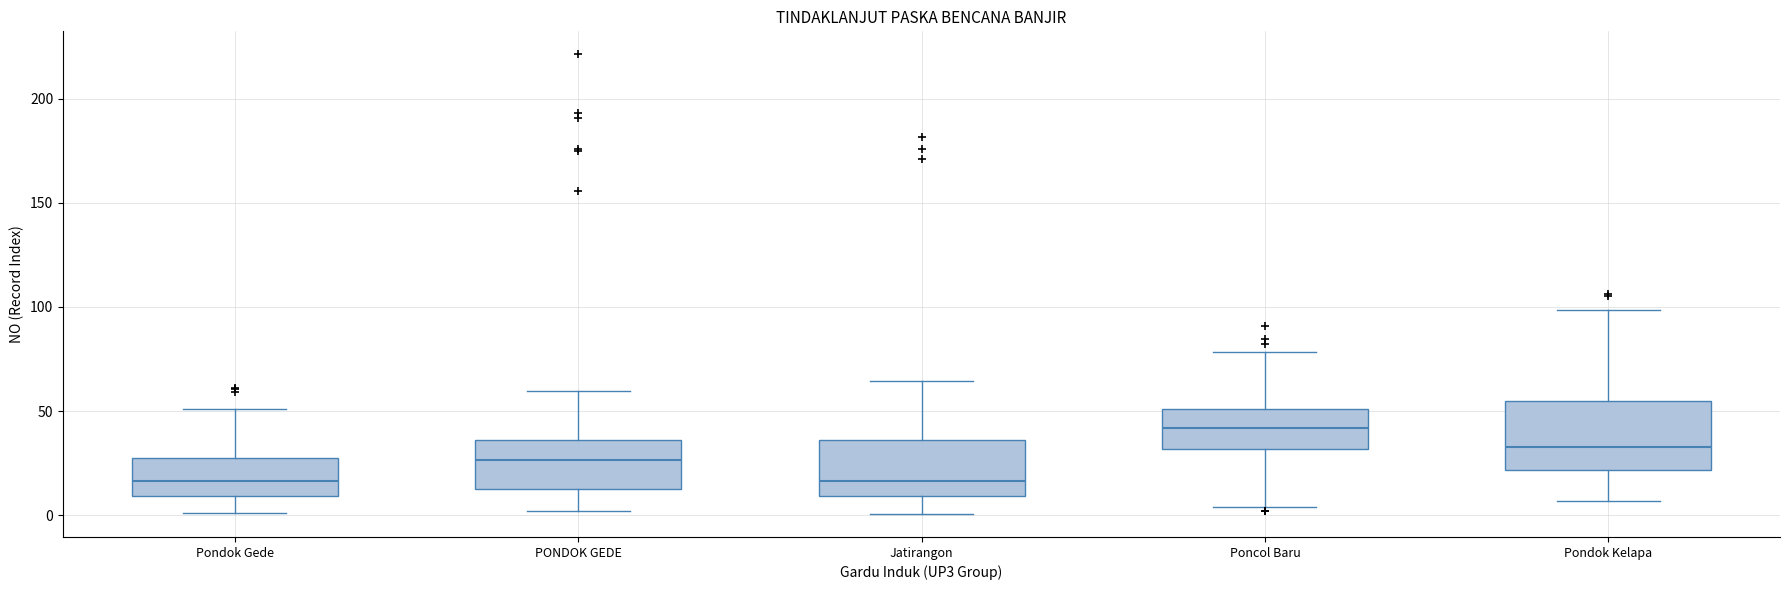

Where is the lower edge of the box for Jatirangon on the y-axis? The values are not printed on the chart, so give them approximately, as read against the axis.

10